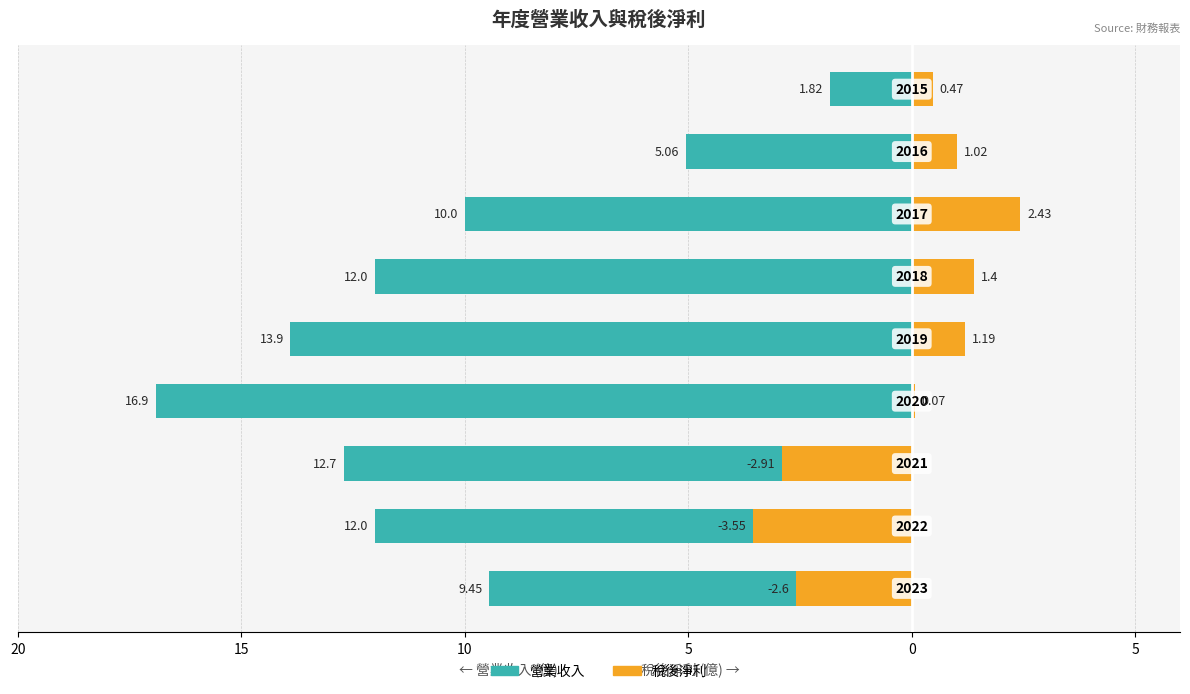

Between 8 and 5, which is larger?

8